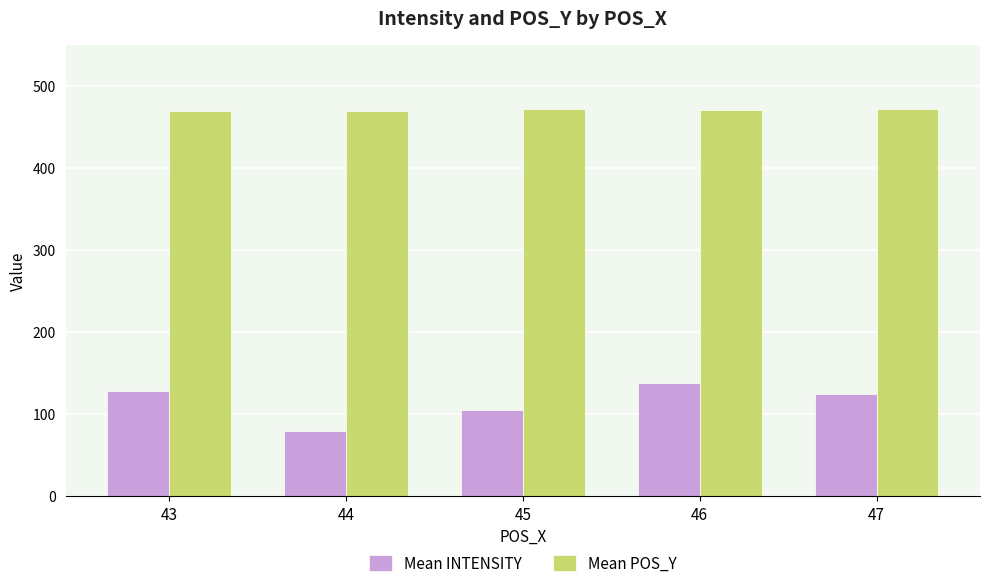

What is the value of the Mean POS_Y bar at the 2nd from the left?

469.0